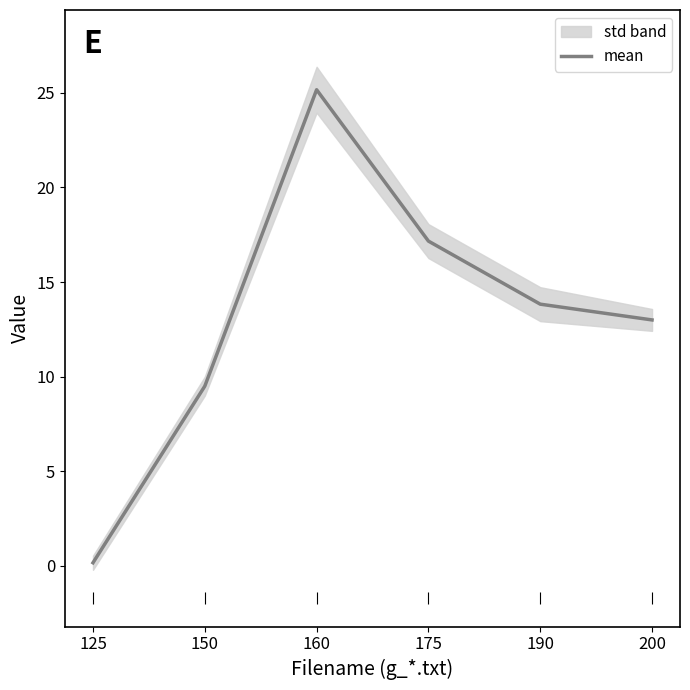

At which category does the chart reach its minimum across all series?

125